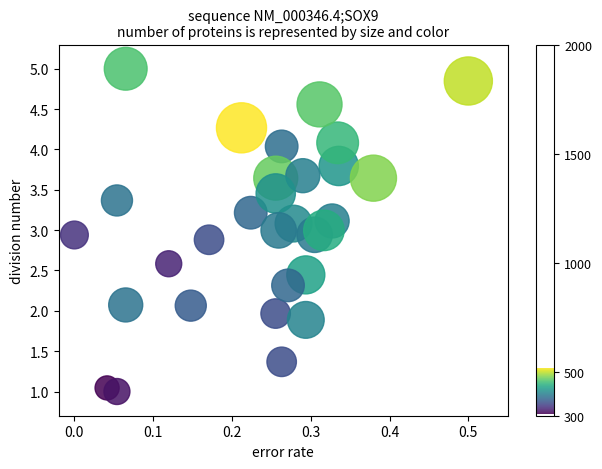

What is the range of X values (max minus min)?

0.5